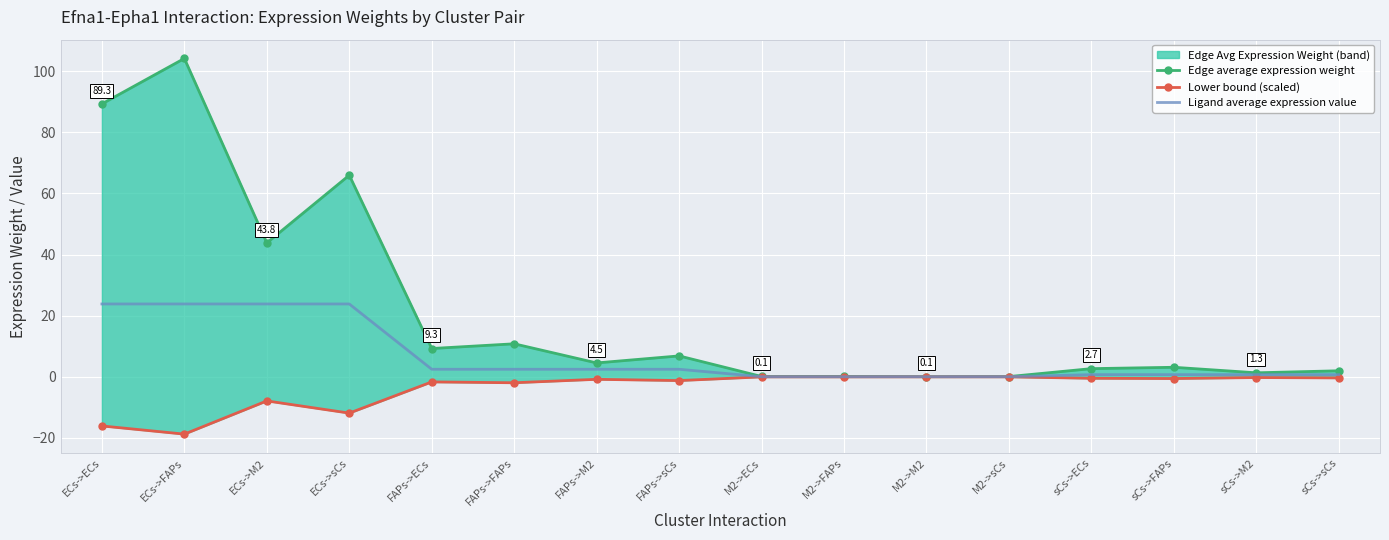

At which label is Edge average expression weight closest to 52?

ECs->M2